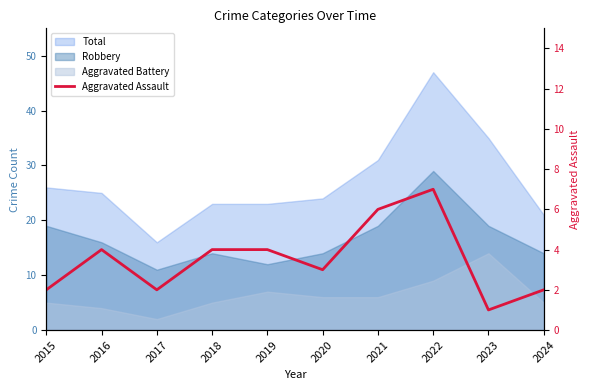

Does the chart display data point markers on the line(s)?

No